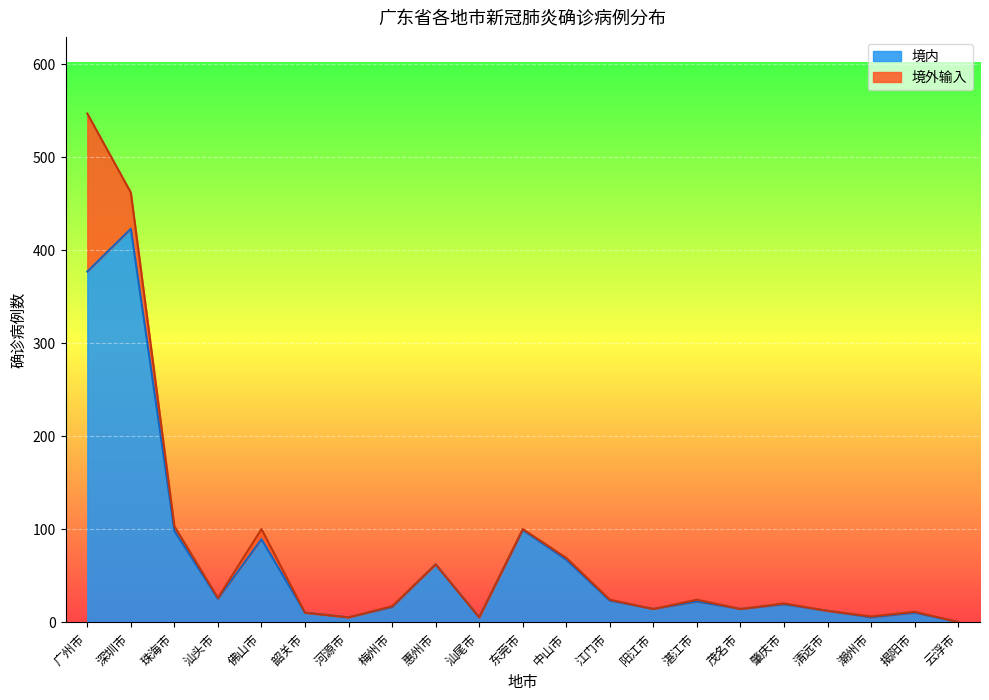

What is the label of the 6th point from the right?

茂名市